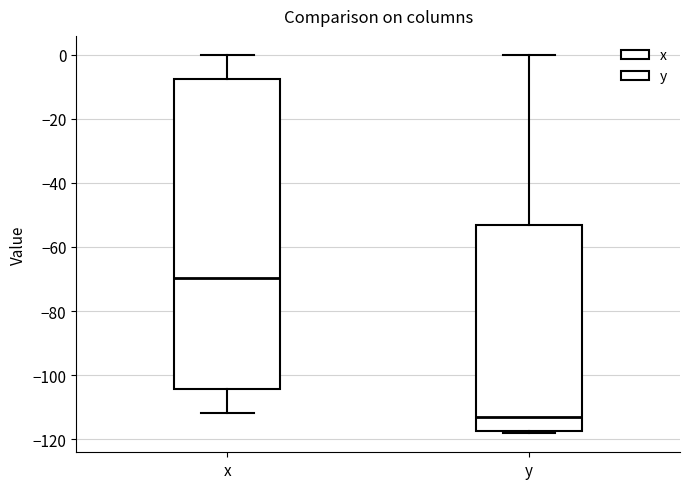

Where does the upper whisker of the box for x end on the y-axis? The values are not printed on the chart, so give them approximately, as read against the axis.

0